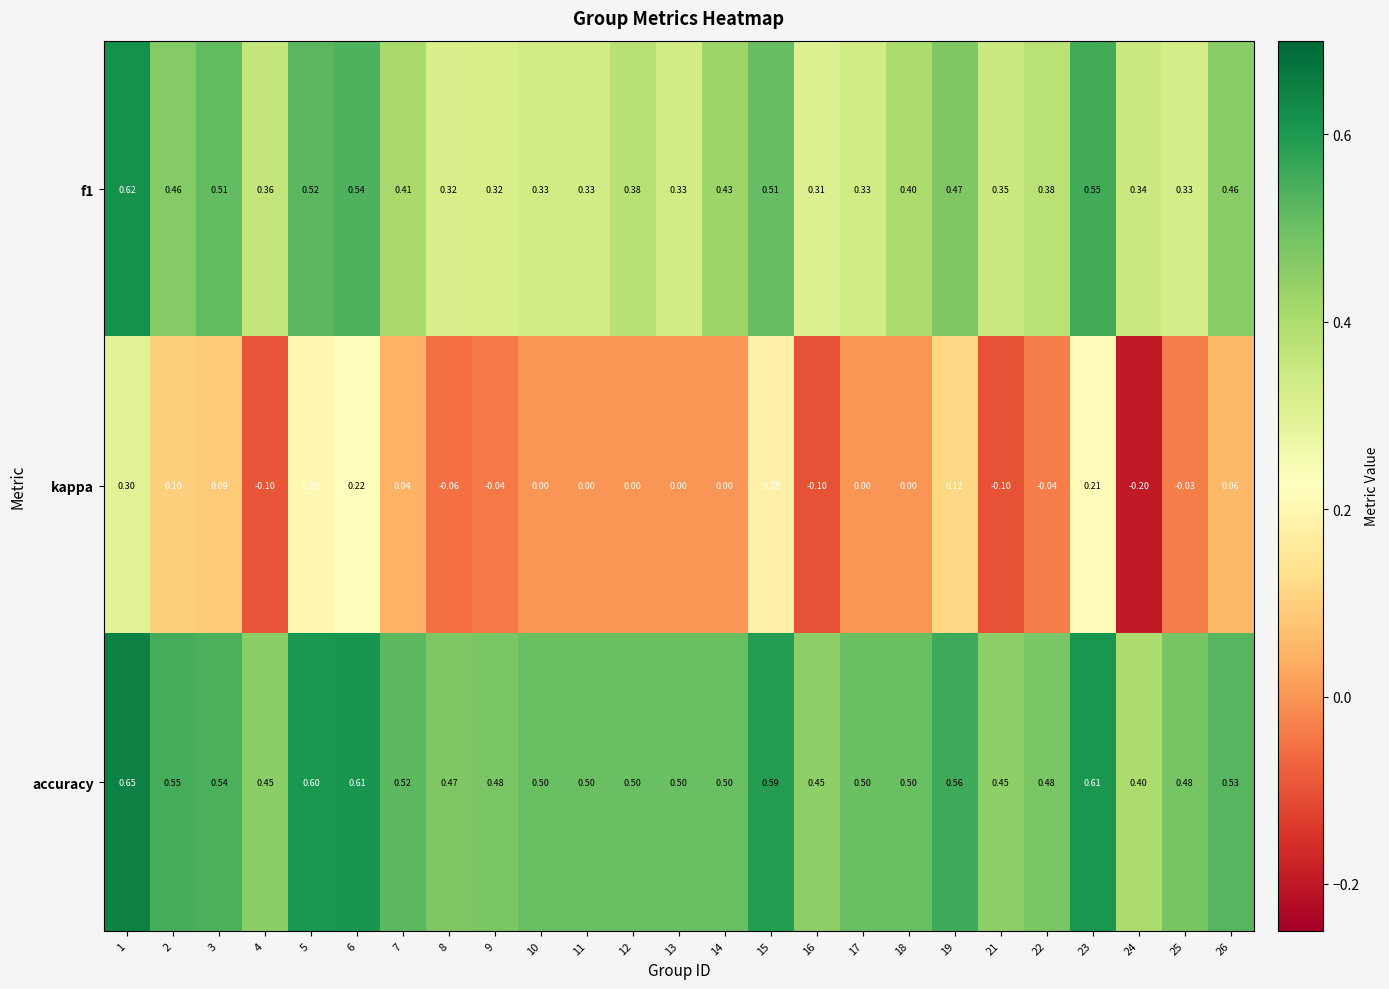

Rank the series by their average value, from highest to lowest.

accuracy, f1, kappa